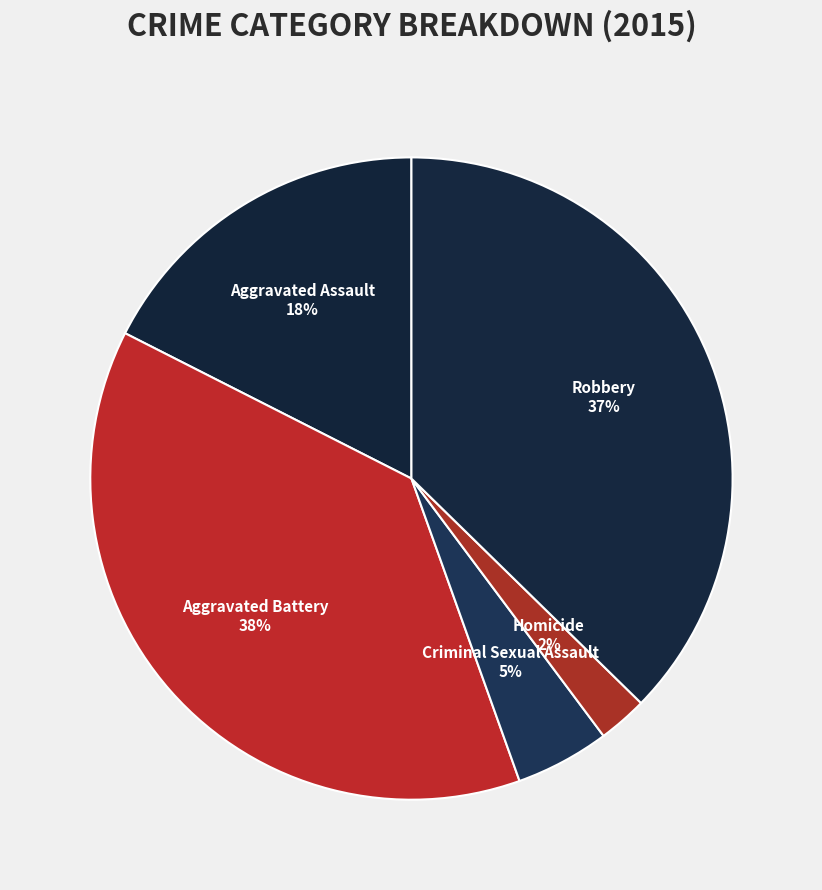

Between Criminal Sexual Assault and Homicide, which is larger?

Criminal Sexual Assault